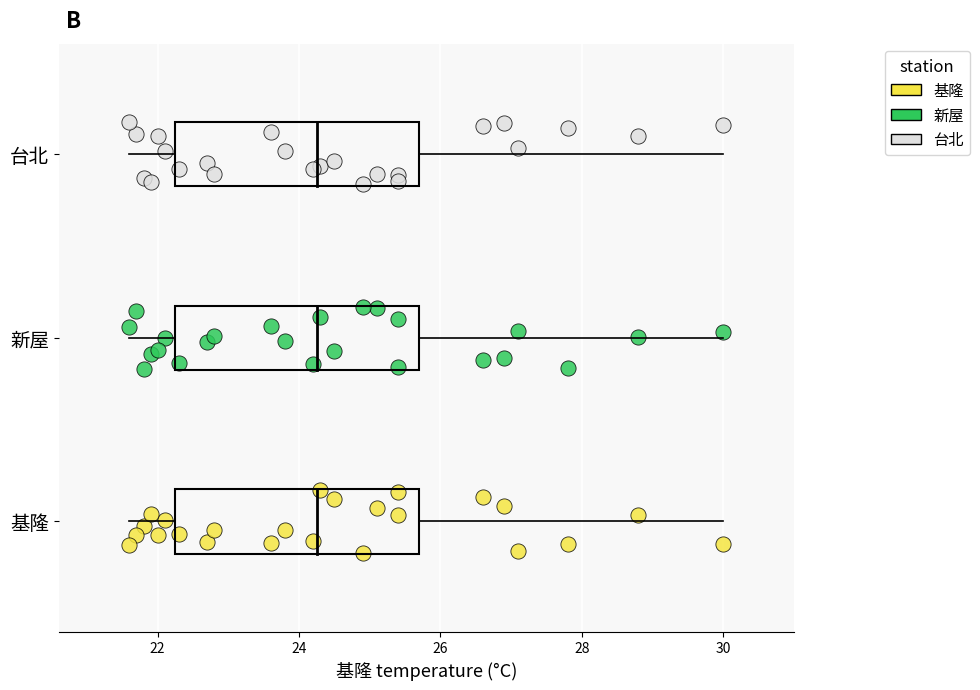

Which series reaches the maximum Y coordinate?

台北